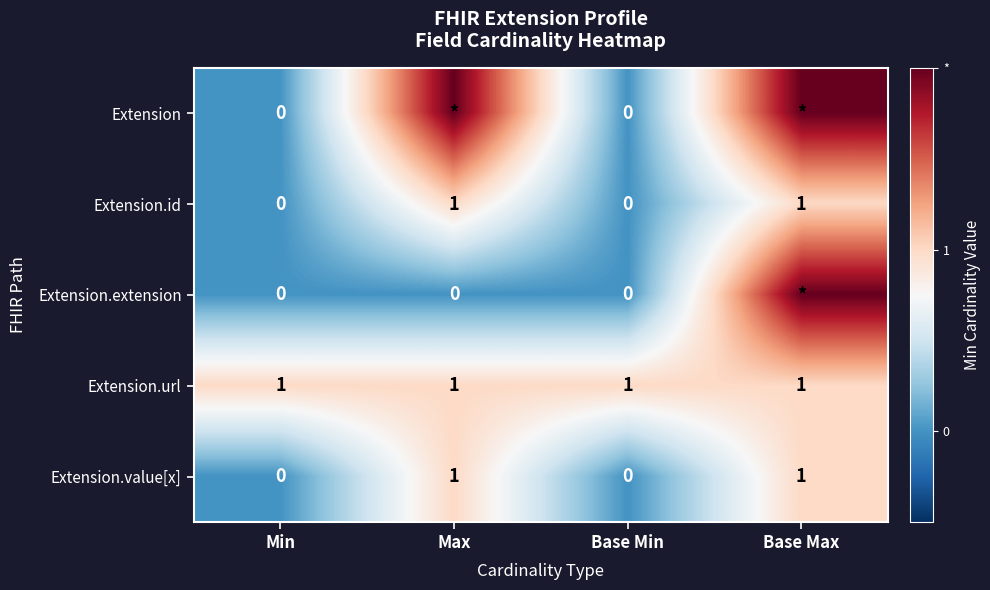

The value of Extension.value[x] at Base Max is 0. True or false?

False